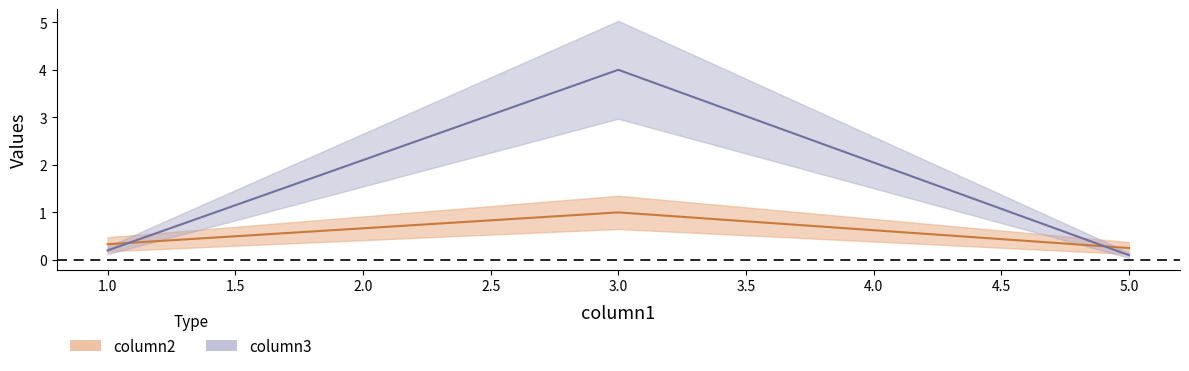

Between 1.0 and 5.0, which is larger?

1.0